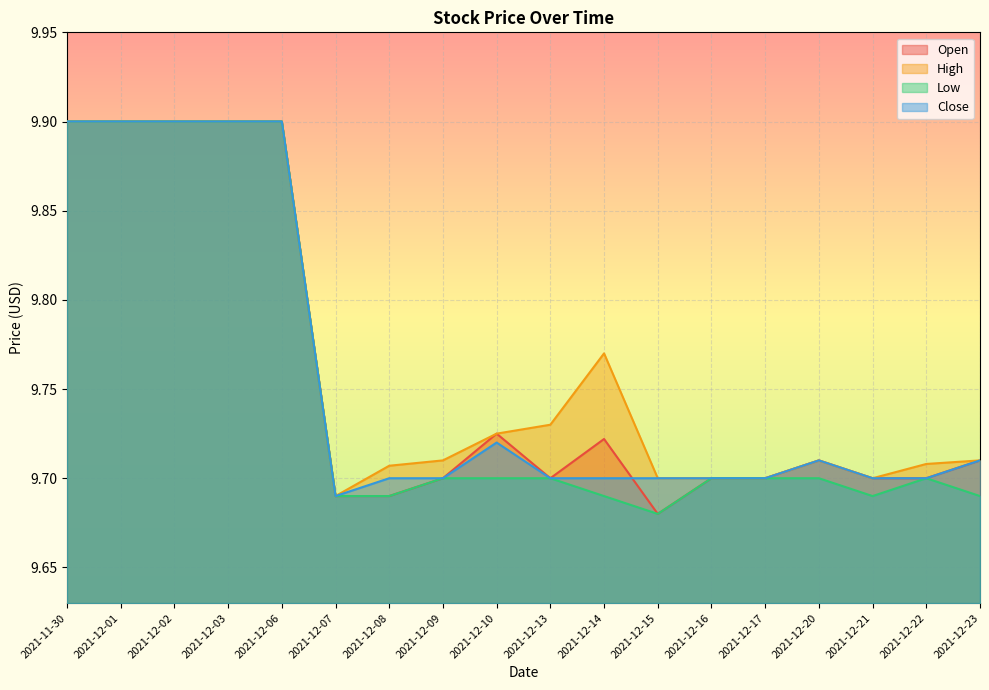

Count the number of categories in the chart.

18